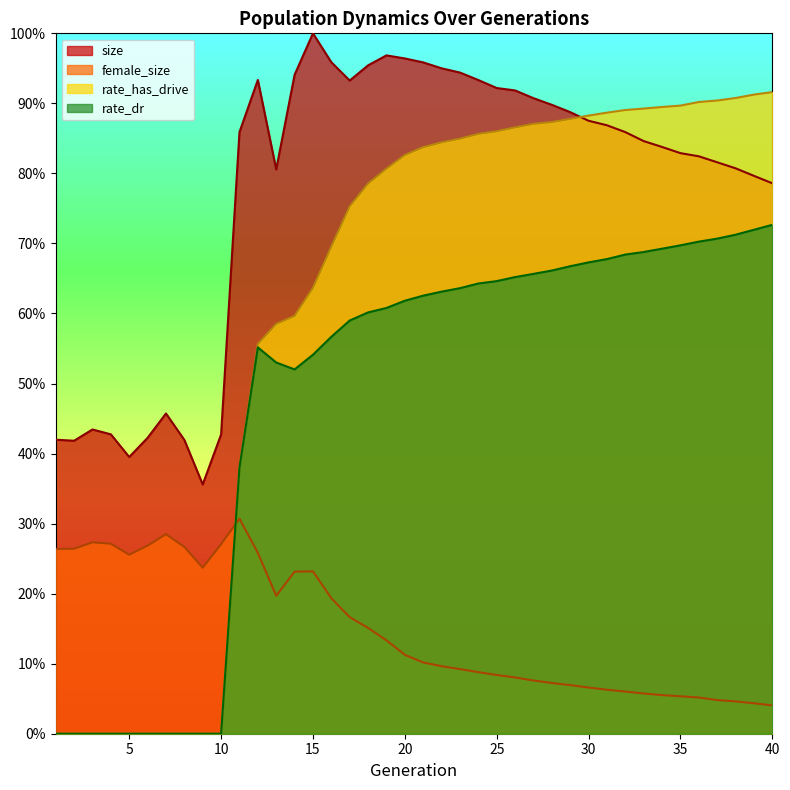

At which category does the chart reach its peak across all series?

15